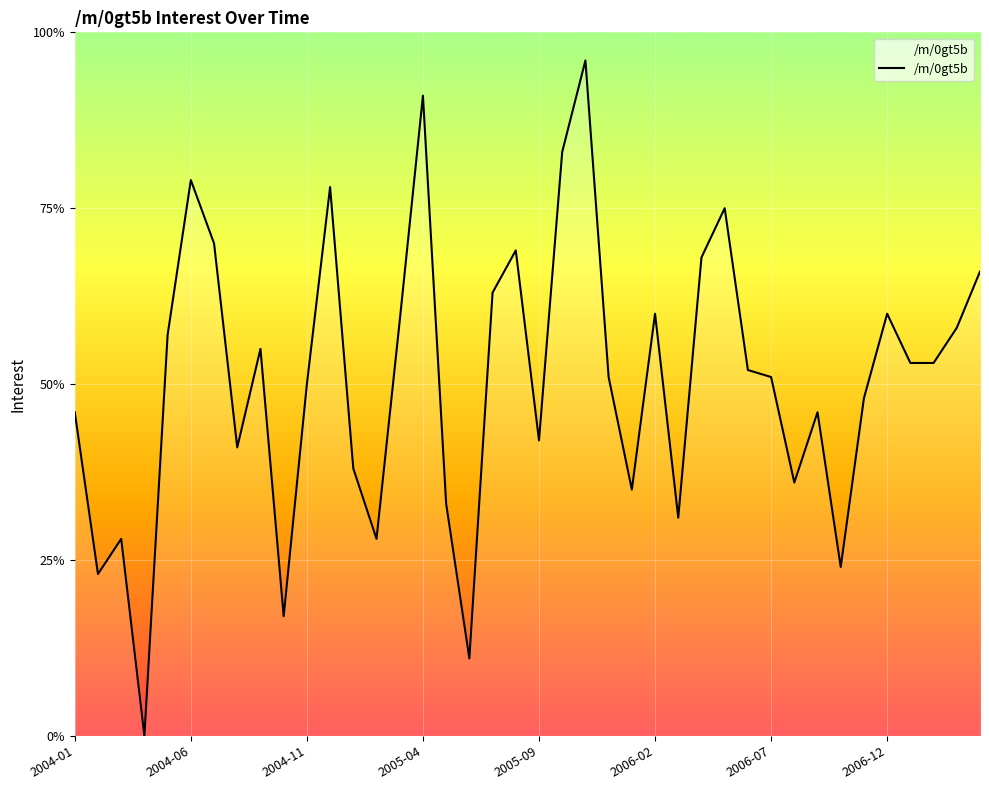

What is the ratio of the value at 2006-02 to the value at 19?

1.1